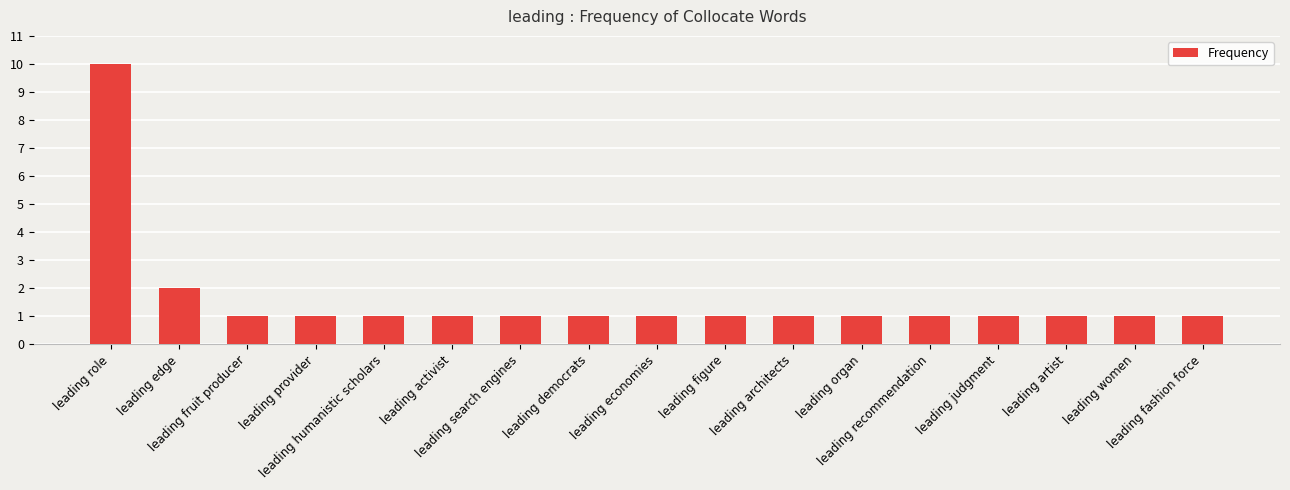

What is the maximum value shown in the chart?

10